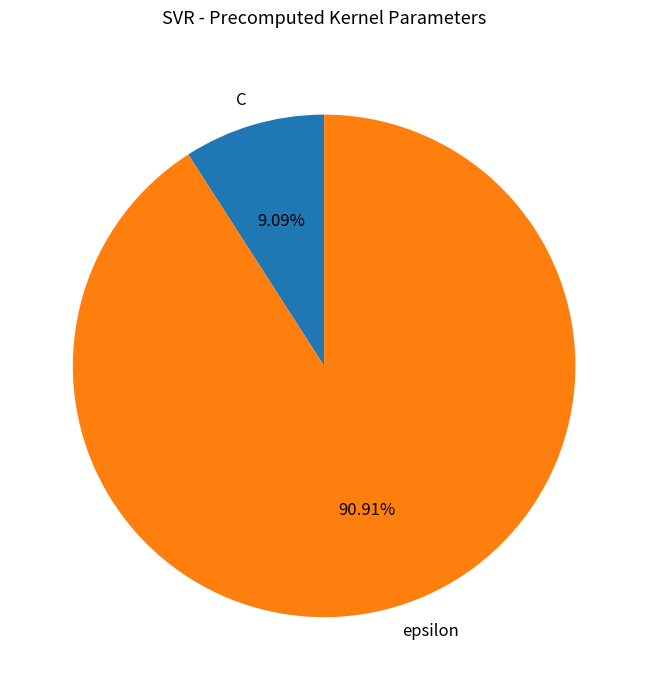

Is it true that epsilon is 91% of the pie?

True